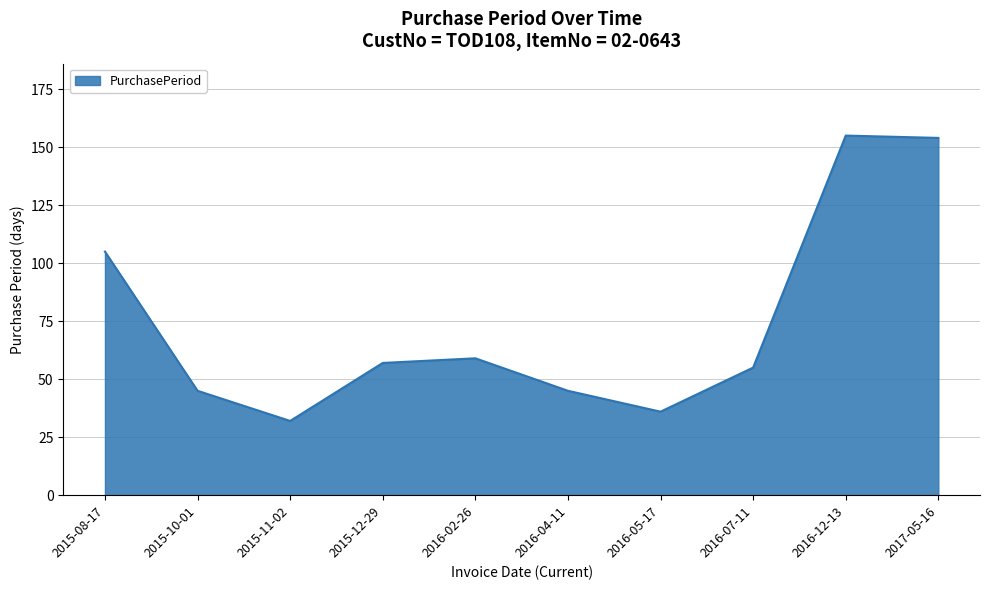

Approximately how many times larger is the value at 2015-11-02 compared to 2017-05-16?

0.2